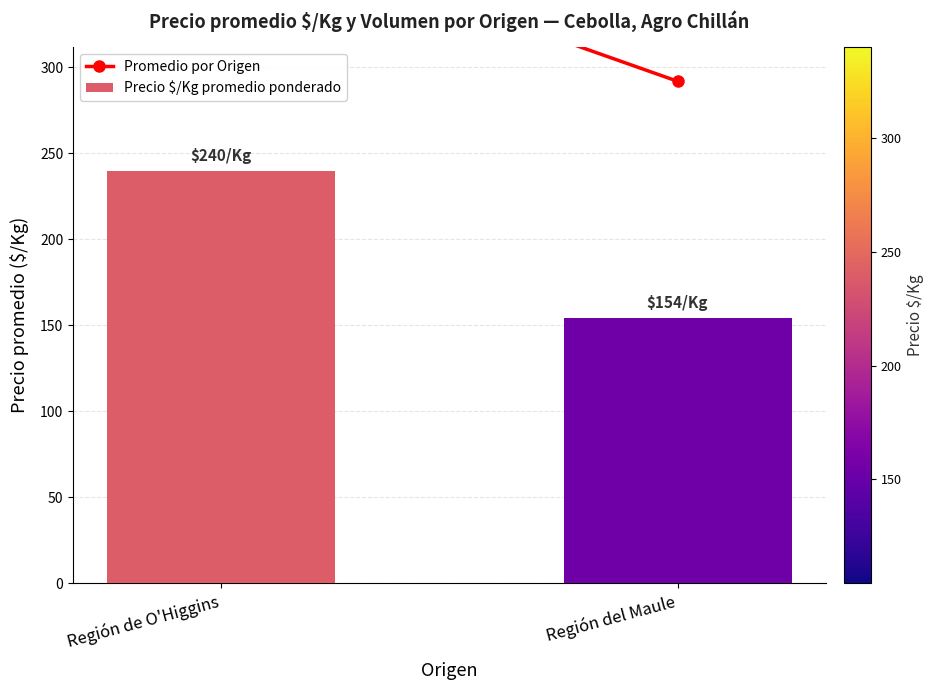

Between Región del Maule and Región de O'Higgins, which is larger?

Región de O'Higgins